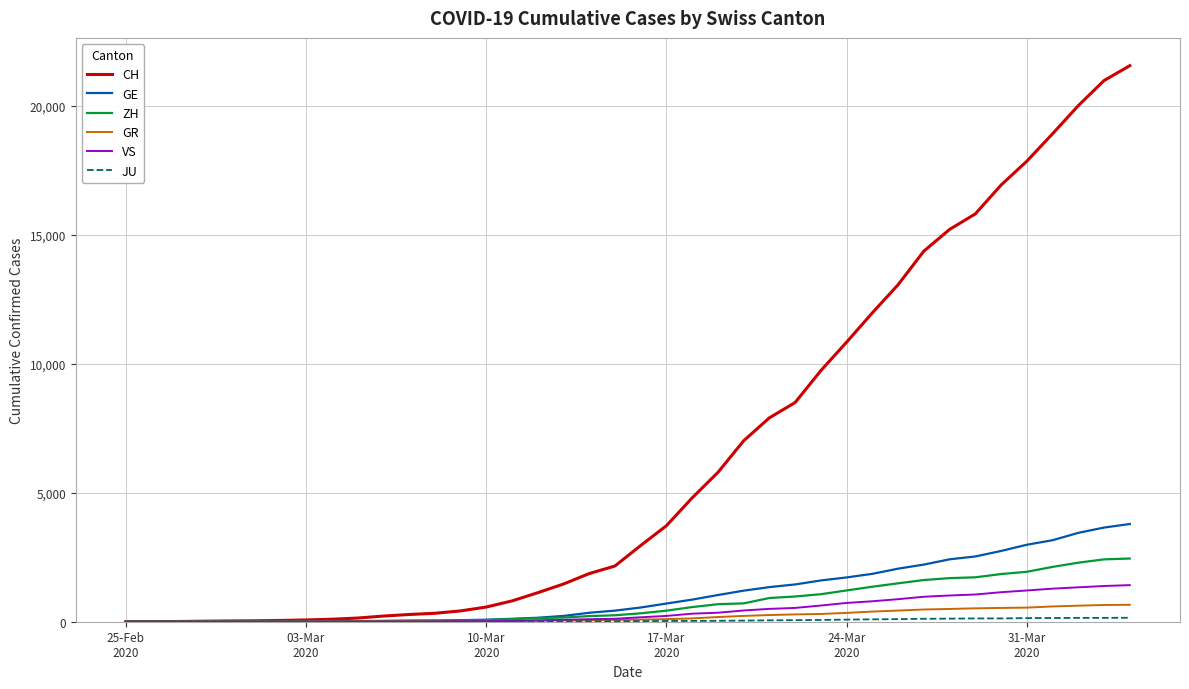

Which series has the widest spread of values?

CH